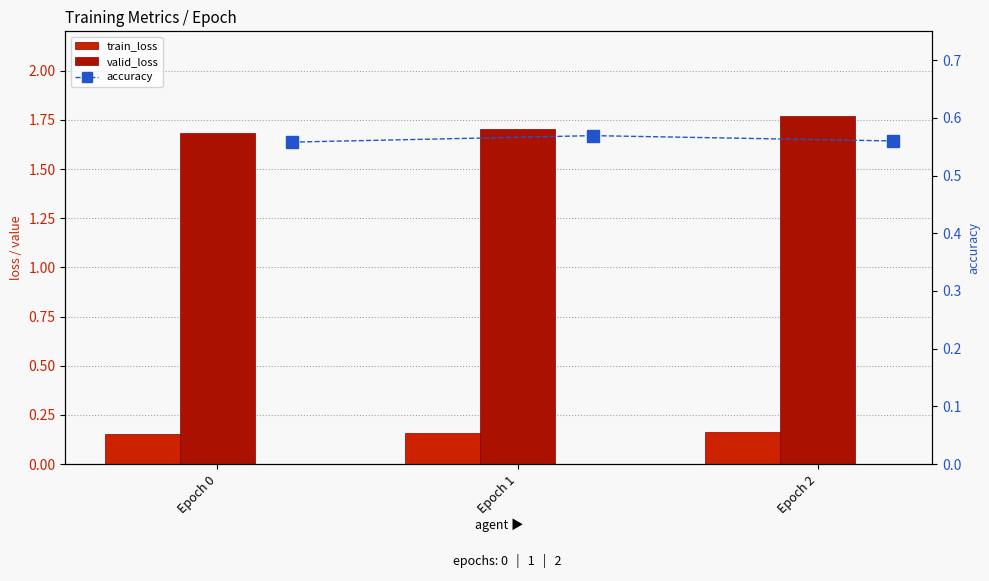

Which category has the lowest value in the accuracy series?

Epoch 0